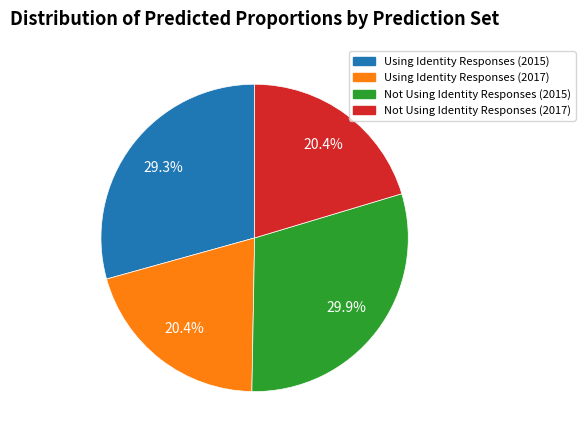

What is the largest slice in the pie chart?

Not Using Identity Responses (2015)